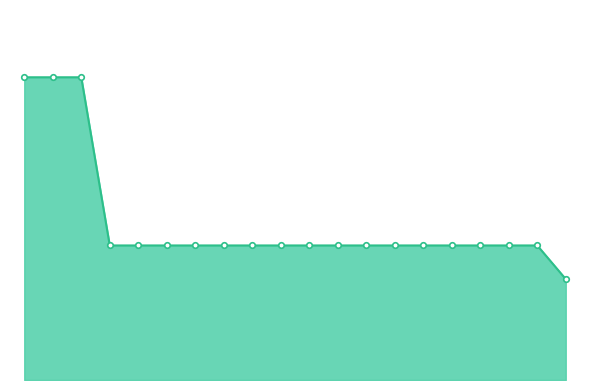

Does the chart have visible grid lines?

No